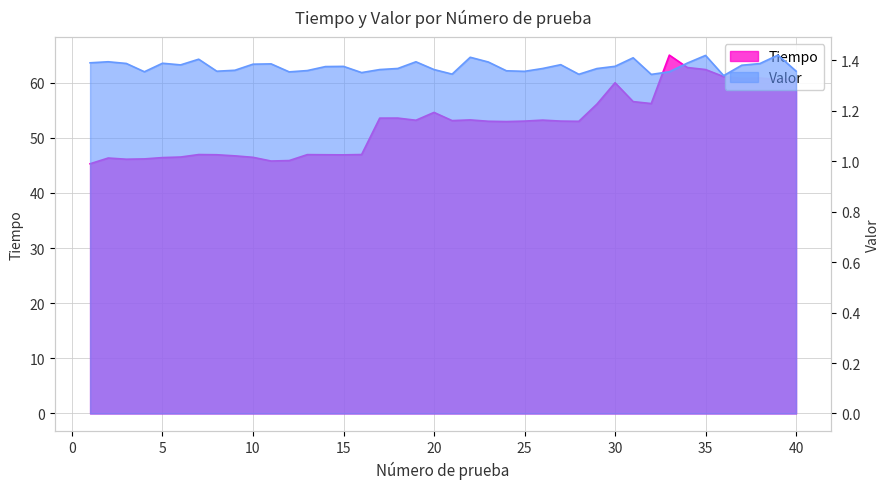

The value of Tiempo at 39 is 87.6. True or false?

False